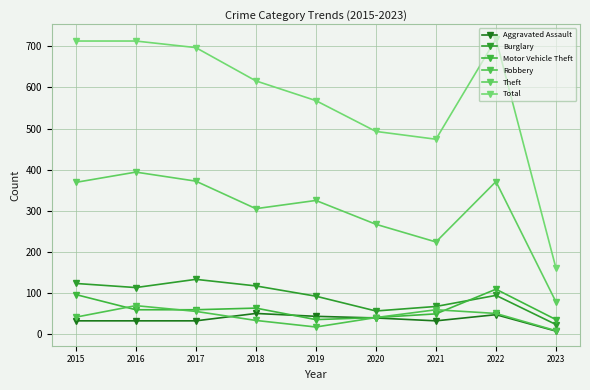

What is the value of the Robbery point at the 7th from the left?

59